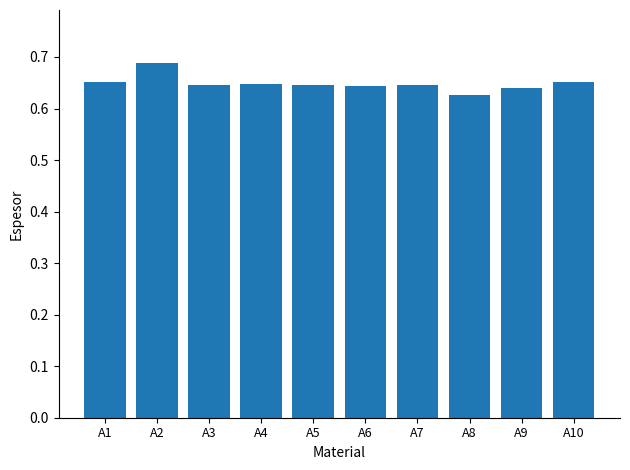

Which category has the highest value across all series?

A2